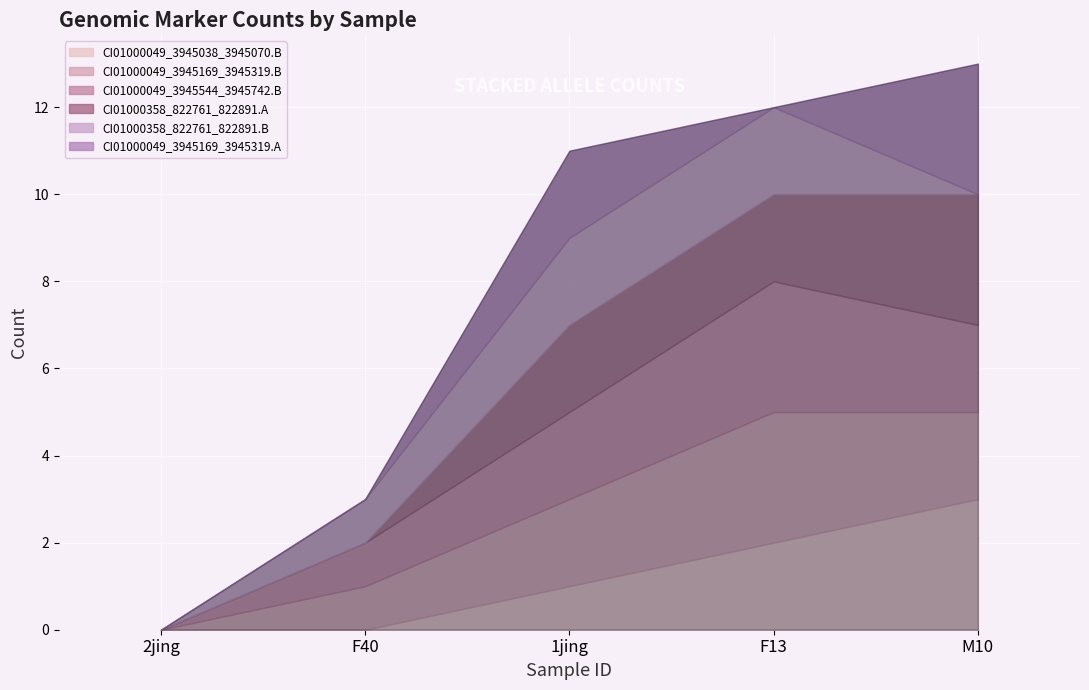

Reading left to right, transcribe all the data shown in this chart.

CI01000049_3945038_3945070.B: 2jing=0	F40=0	1jing=1	F13=2	M10=3
CI01000049_3945169_3945319.B: 2jing=0	F40=1	1jing=2	F13=3	M10=2
CI01000049_3945544_3945742.B: 2jing=0	F40=1	1jing=2	F13=3	M10=2
CI01000358_822761_822891.A: 2jing=0	F40=0	1jing=2	F13=2	M10=3
CI01000358_822761_822891.B: 2jing=0	F40=1	1jing=2	F13=2	M10=0
CI01000049_3945169_3945319.A: 2jing=0	F40=0	1jing=2	F13=0	M10=3